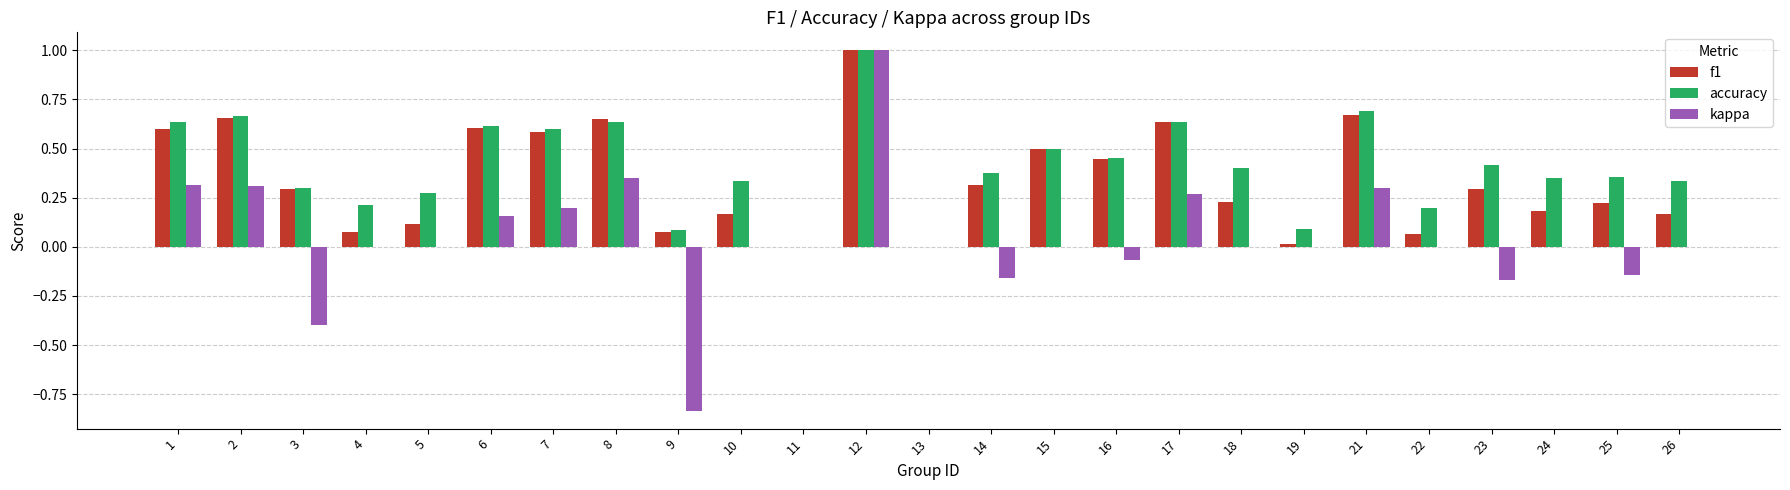

Count the number of categories in the chart.

25